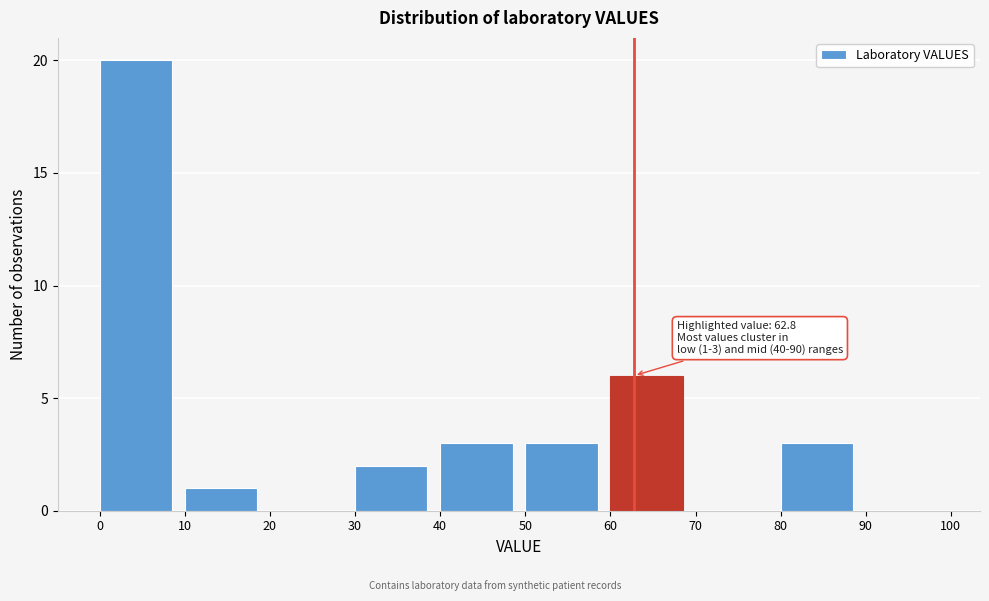

Which range on the x-axis has the tallest bar?

0 to 10